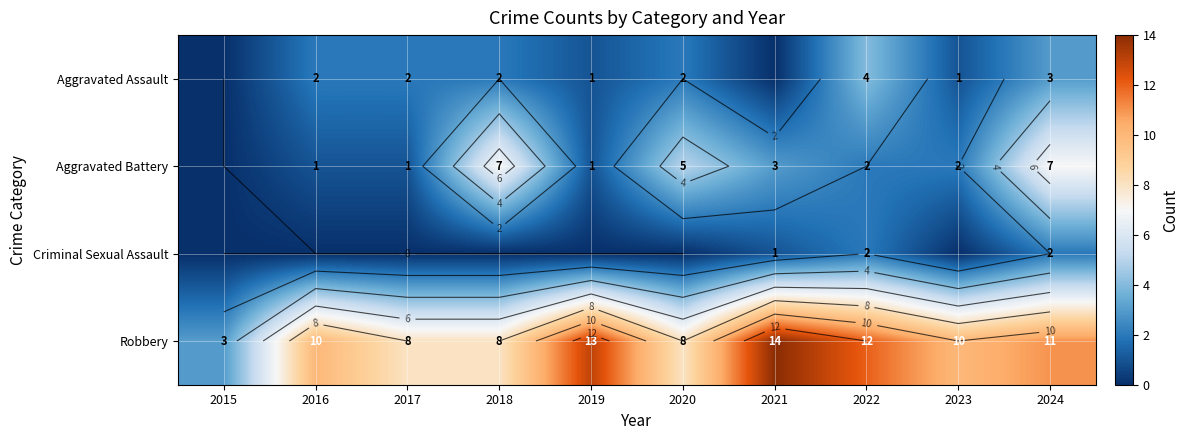

At which category is the sum across all series the highest?

2024